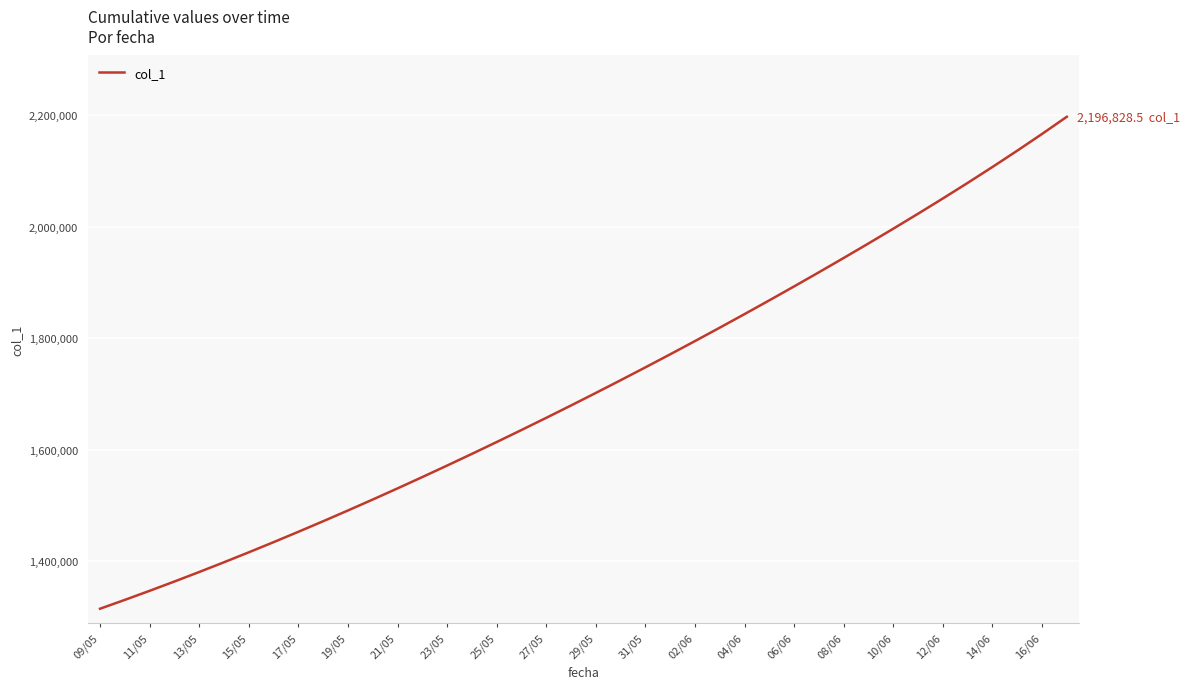

Does the chart have visible grid lines?

Yes